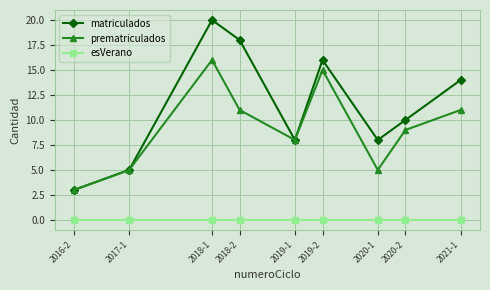

How many lines are shown in the chart?

3